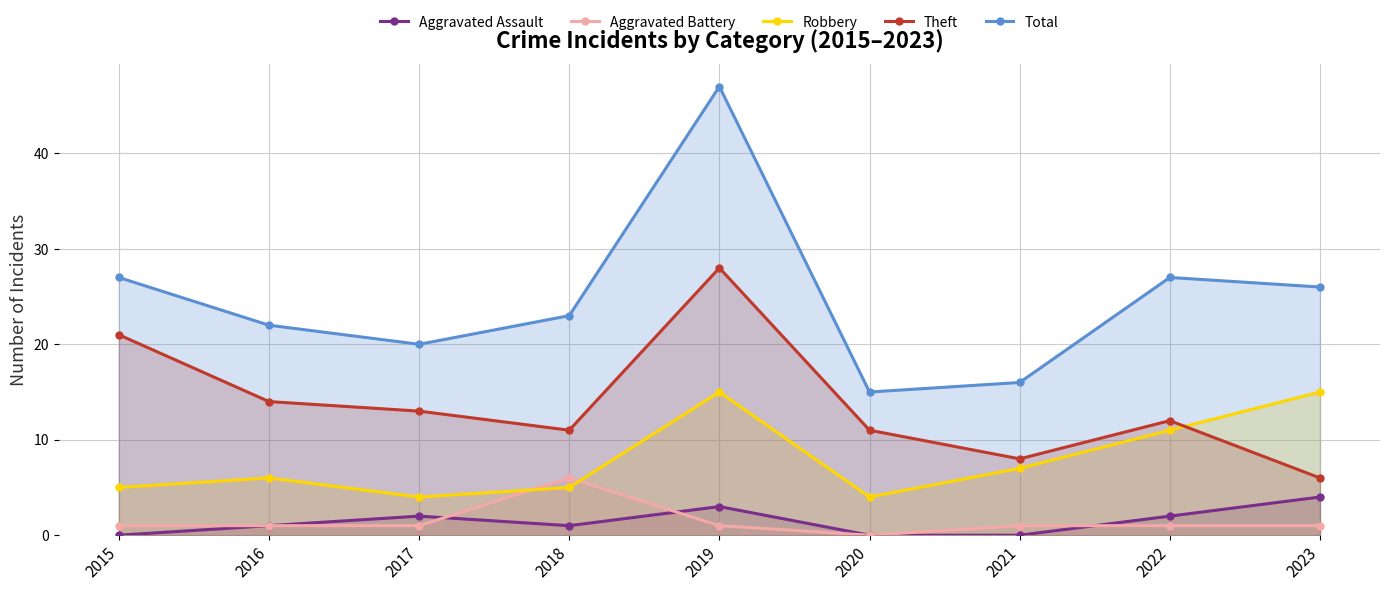

What is the lowest value of the Theft series?

6